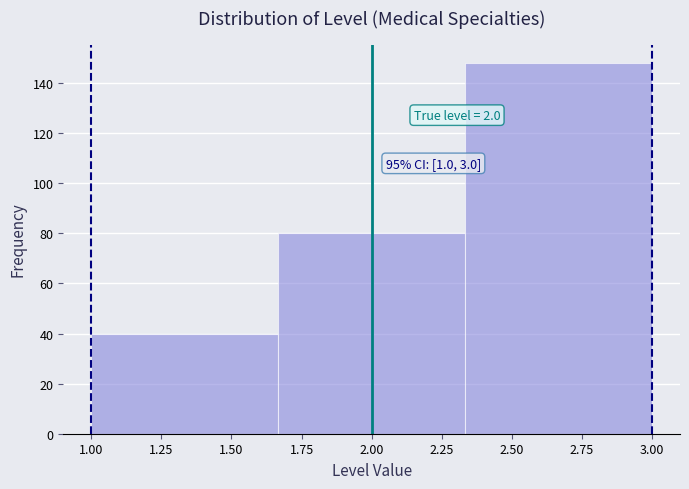

Which range on the x-axis has the tallest bar?

2.35 to 3.00